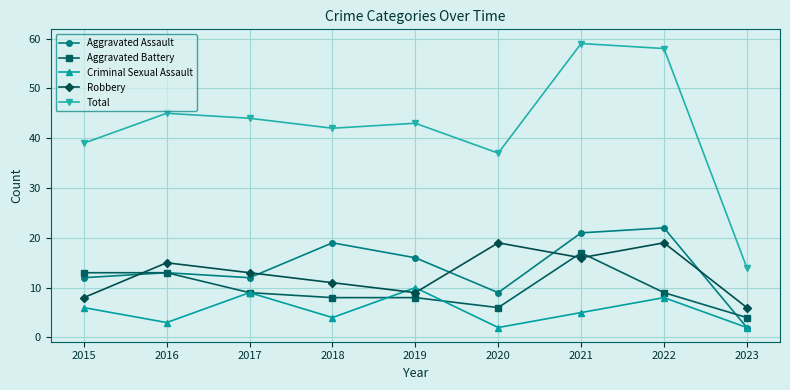

In Total, how many points are higher than both neighbors (excluding endpoints)?

3